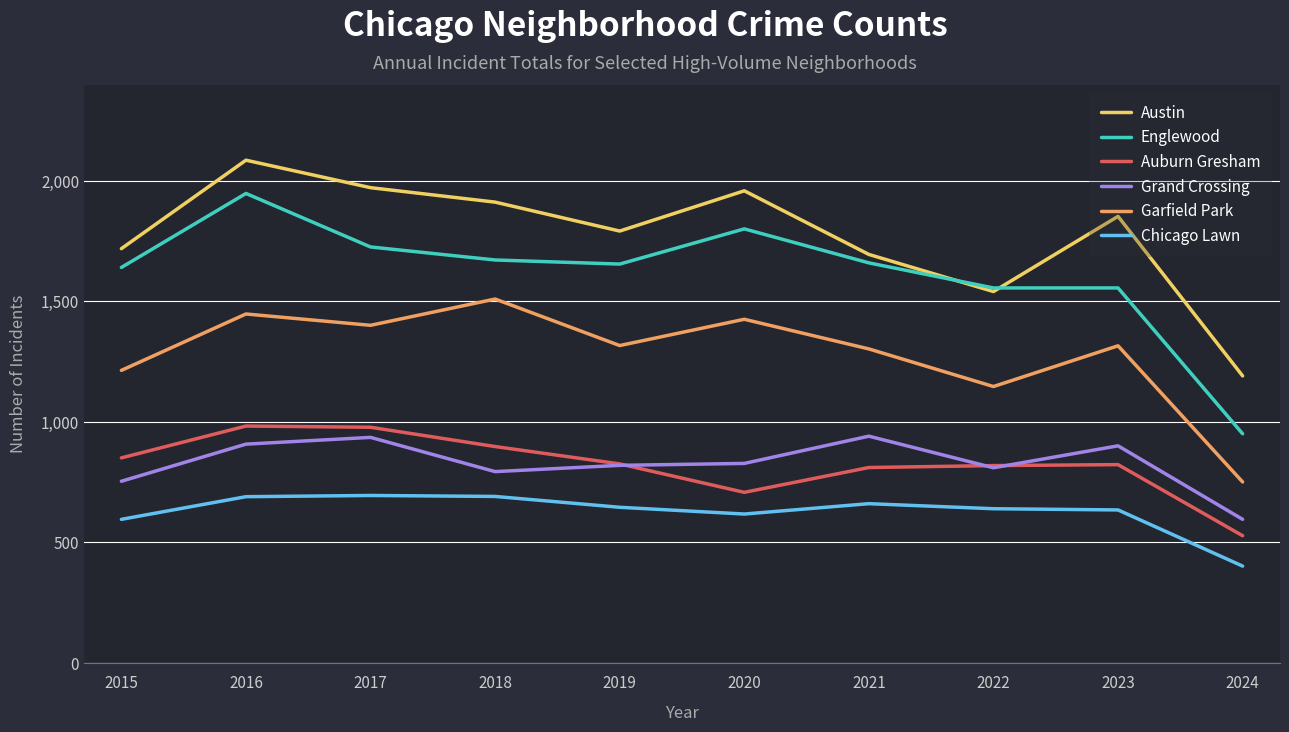

How many lines are shown in the chart?

6